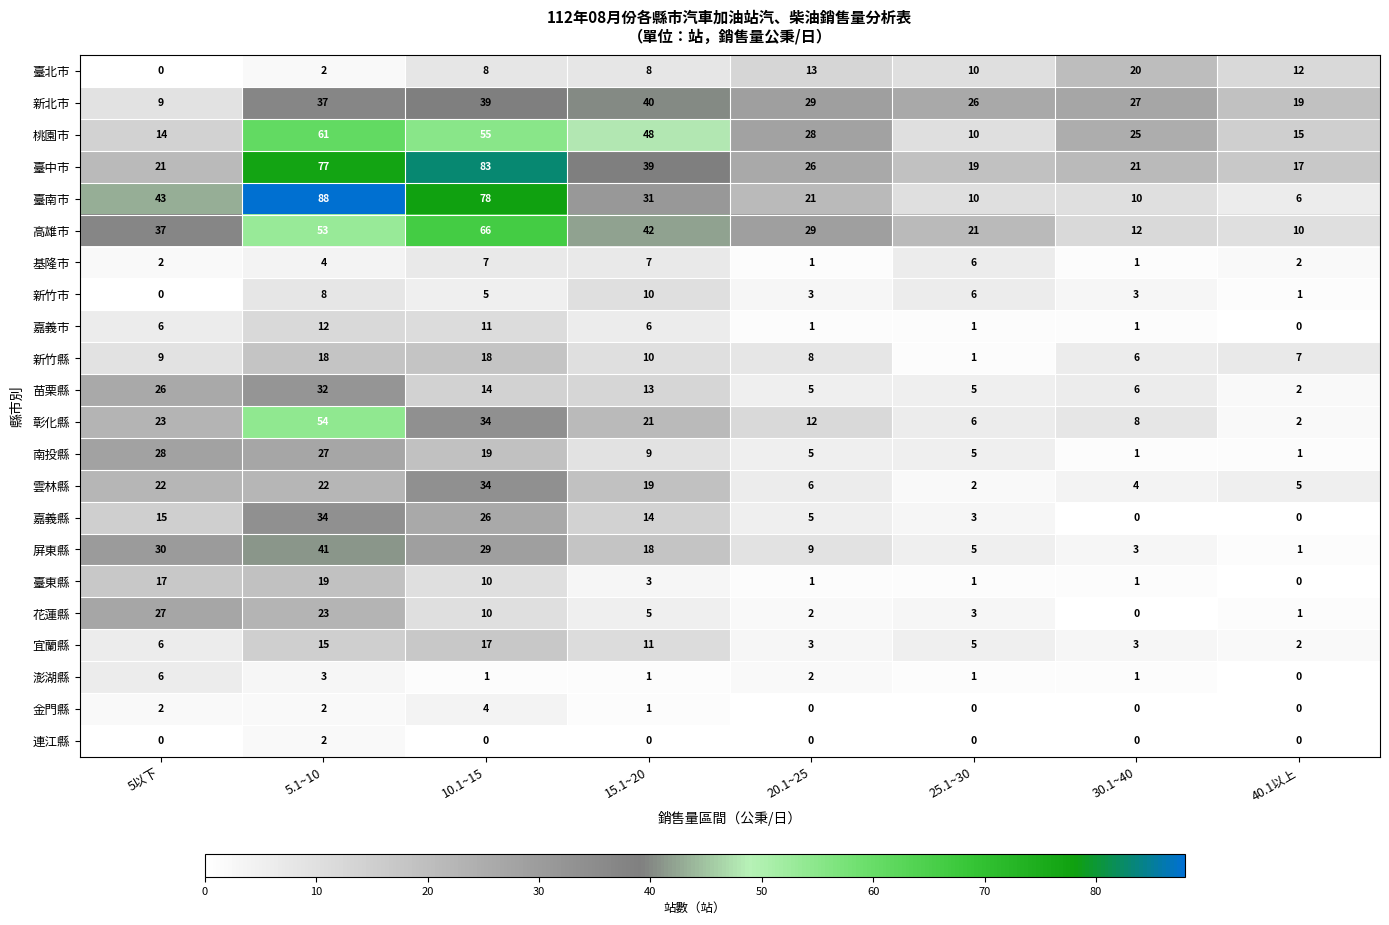

What is the difference between the 新竹縣 values at 5.1~10 and 25.1~30?

17